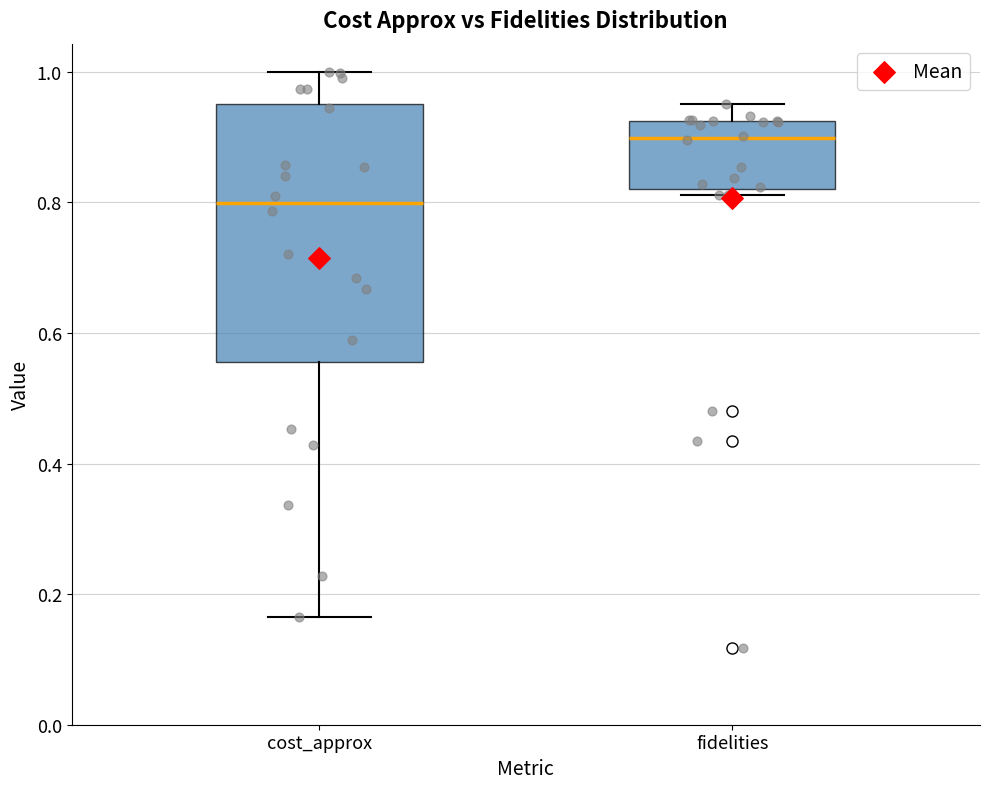

Which box is the tallest, from its lower edge to its upper edge?

cost_approx